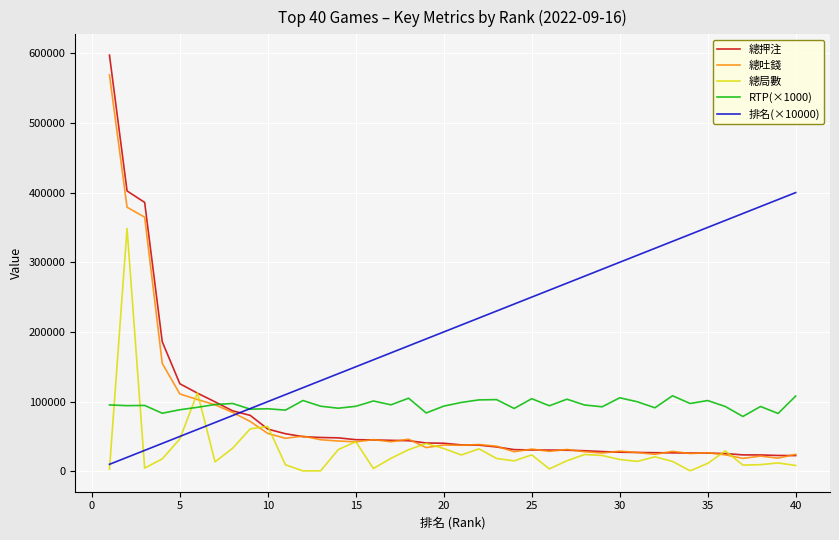

What is the minimum value shown in the chart?

504.0